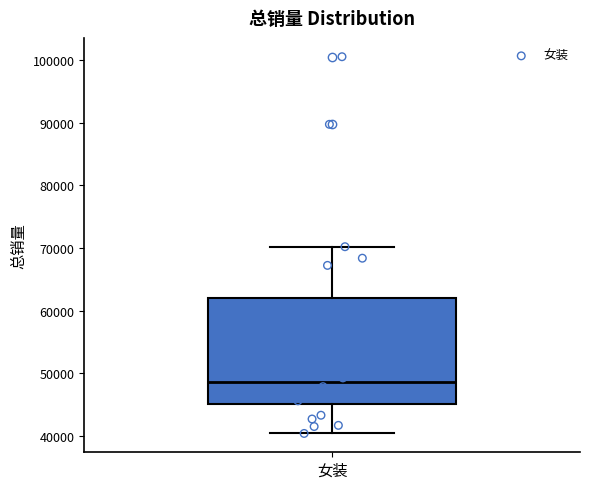

Read this box plot against the y-axis: the position of the median line, the range covered by the box, and the ends of both whiskers. The values are not printed on the chart, so give them approximately, as read against the axis.

median 49000, box 45000 to 62000, whiskers 40000 to 70000